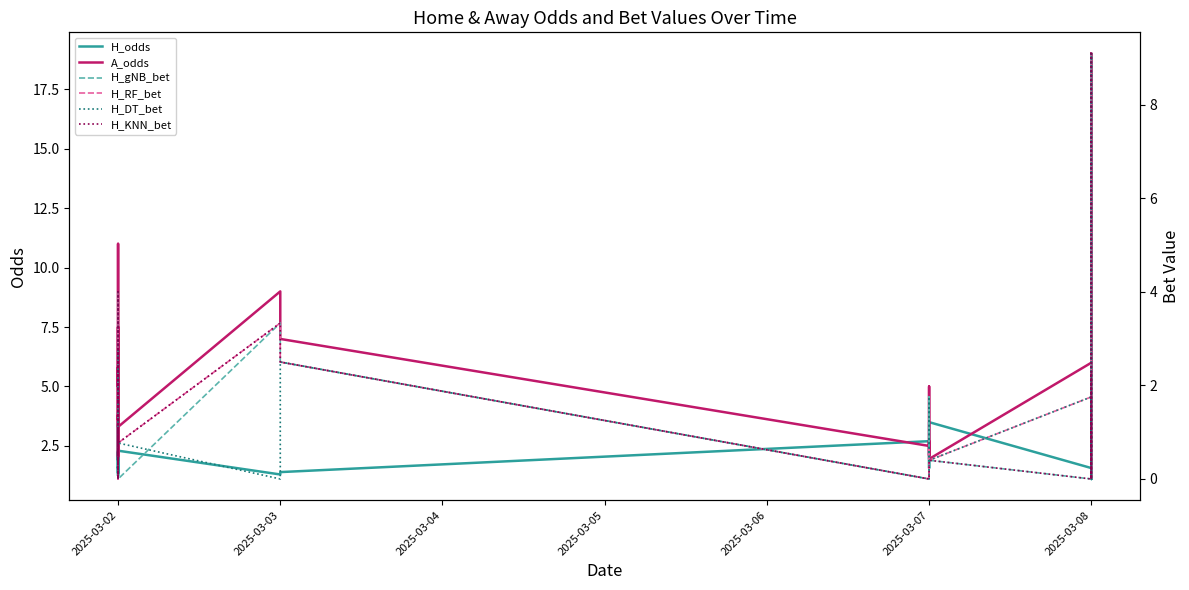

Count the number of data series in this chart.

6